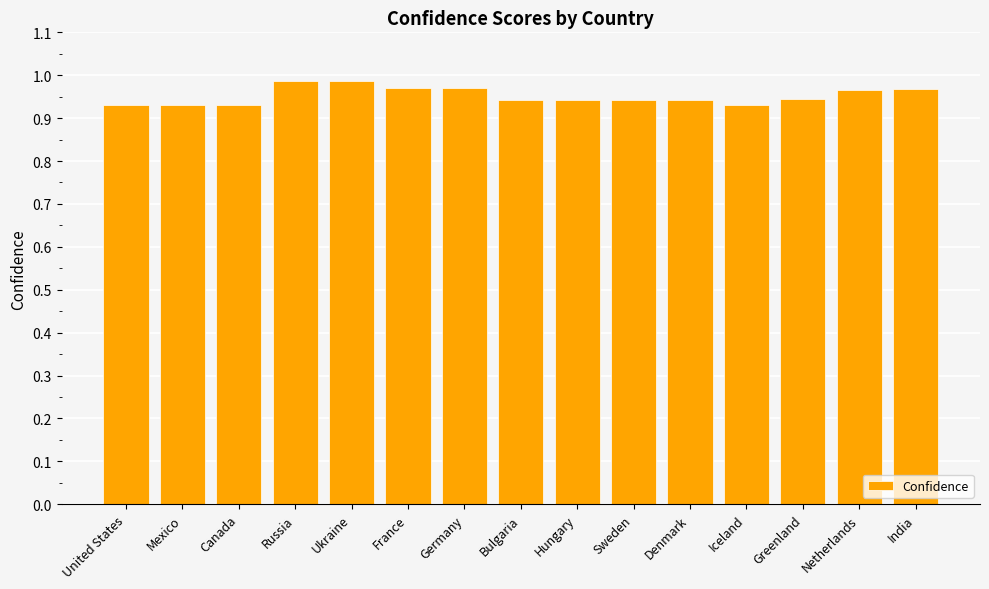

Are the bars horizontal?

No